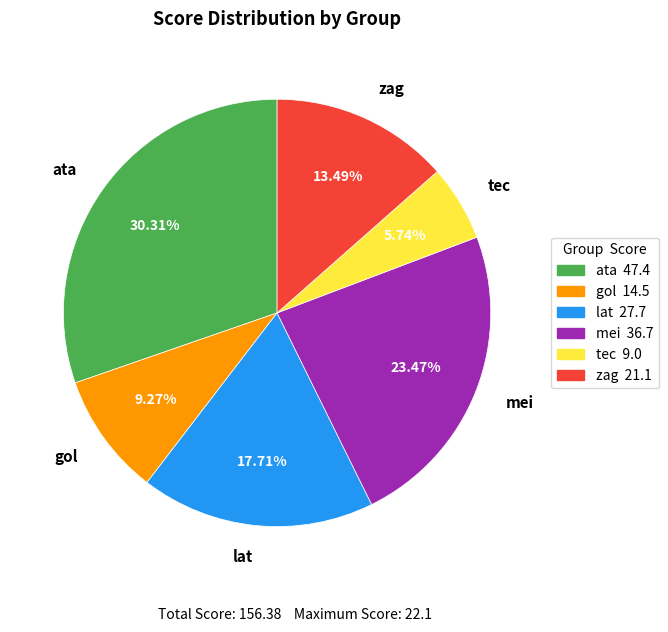

Is there a majority slice in this chart?

No